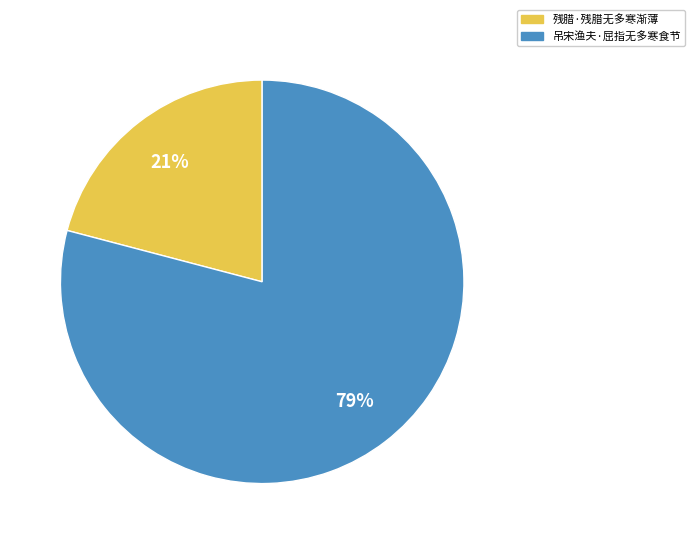

To the nearest percent, what is the combined percentage of 吊宋渔夫·屈指无多寒食节 and 残腊·残腊无多寒渐薄?

100%